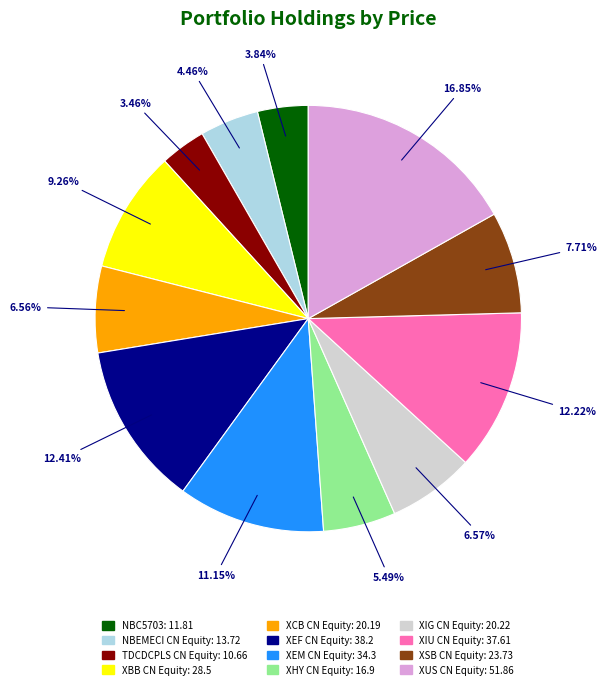

Which slice is the largest?

XUS CN Equity